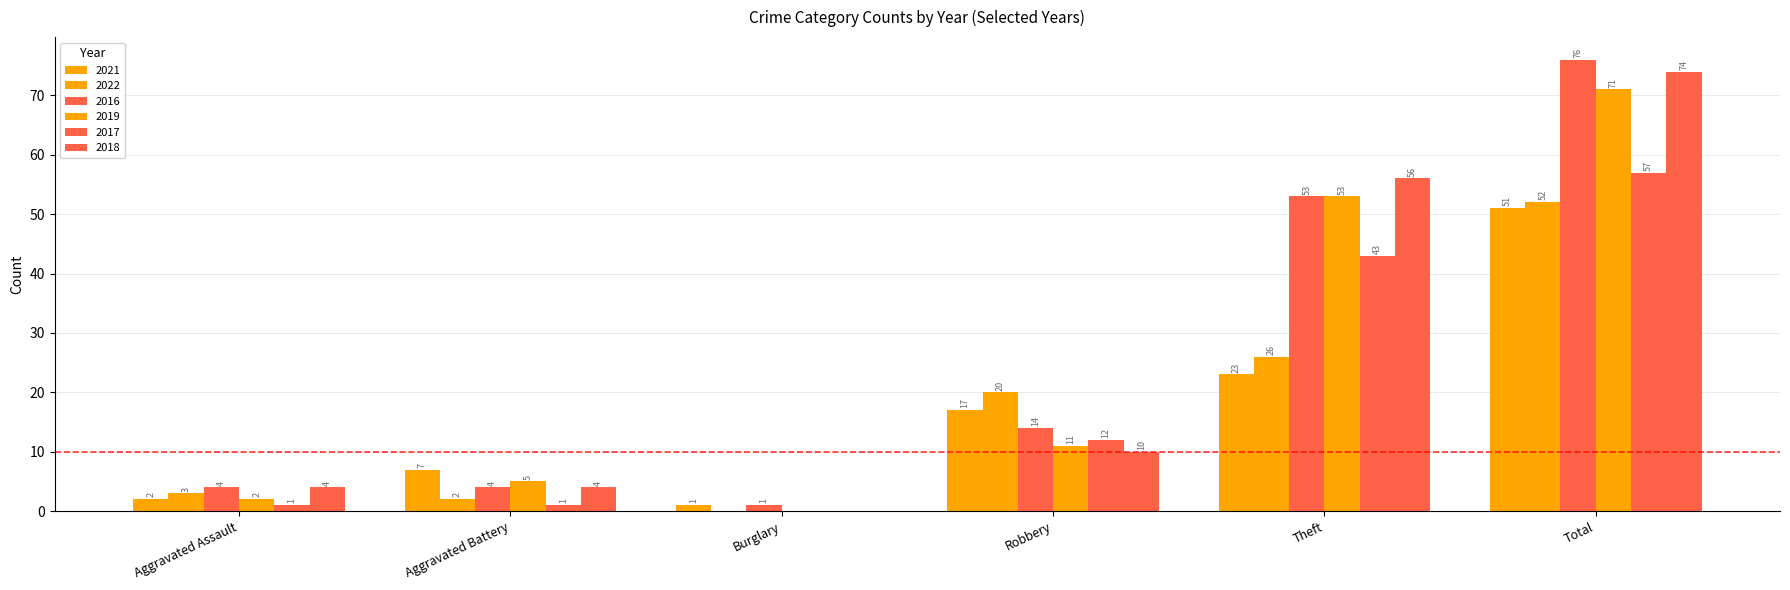

Reading left to right, list all the values displayed in this chart.

2021: Aggravated Assault=2	Aggravated Battery=7	Burglary=1	Robbery=17	Theft=23	Total=51
2022: Aggravated Assault=3	Aggravated Battery=2	Burglary=0	Robbery=20	Theft=26	Total=52
2016: Aggravated Assault=4	Aggravated Battery=4	Burglary=1	Robbery=14	Theft=53	Total=76
2019: Aggravated Assault=2	Aggravated Battery=5	Burglary=0	Robbery=11	Theft=53	Total=71
2017: Aggravated Assault=1	Aggravated Battery=1	Burglary=0	Robbery=12	Theft=43	Total=57
2018: Aggravated Assault=4	Aggravated Battery=4	Burglary=0	Robbery=10	Theft=56	Total=74